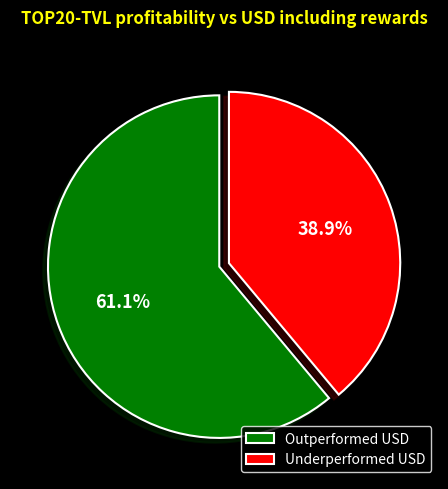

How many segments does this pie chart have?

2